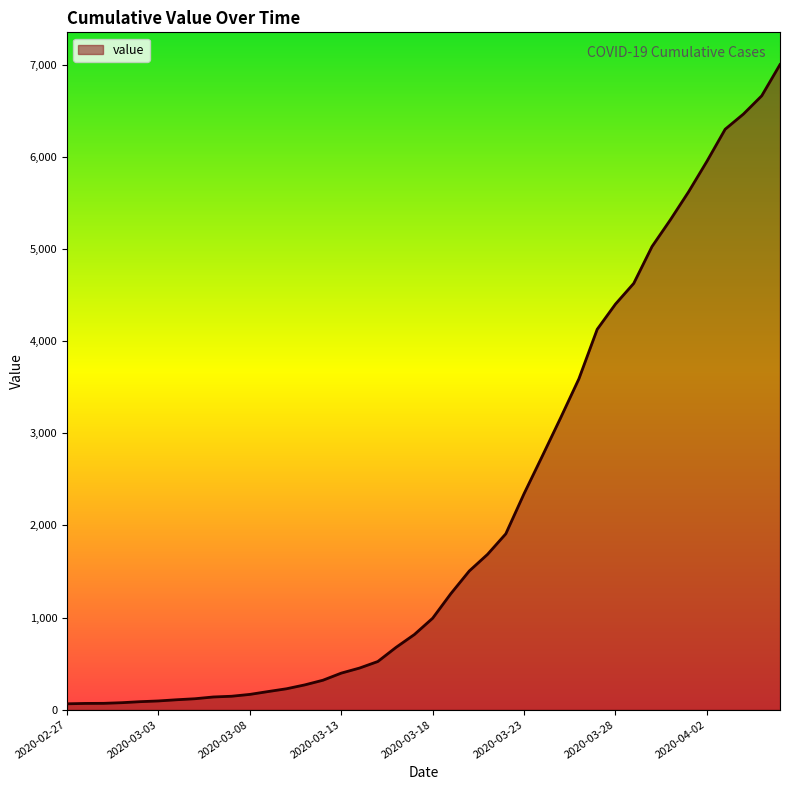

How many series are shown in this chart?

1